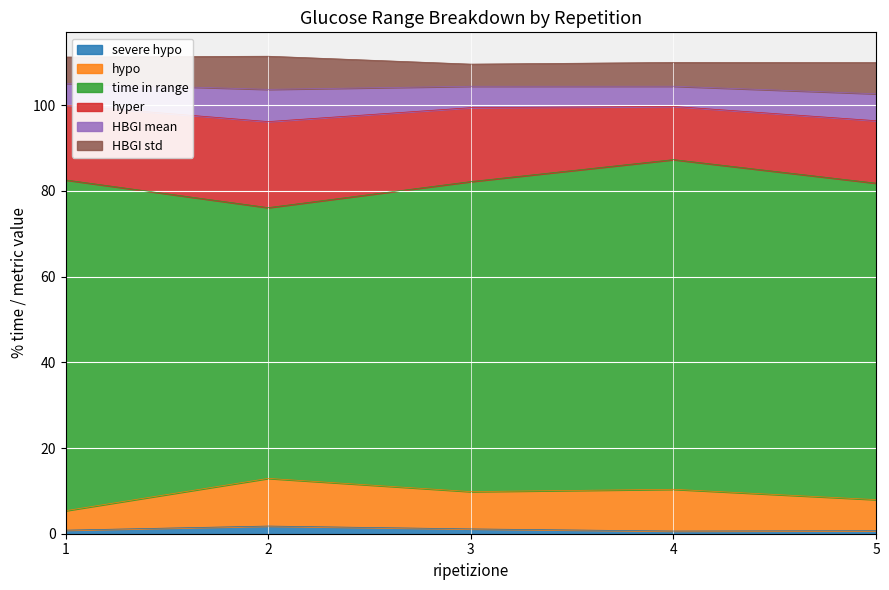

Between 1 and 5, which is larger?

1